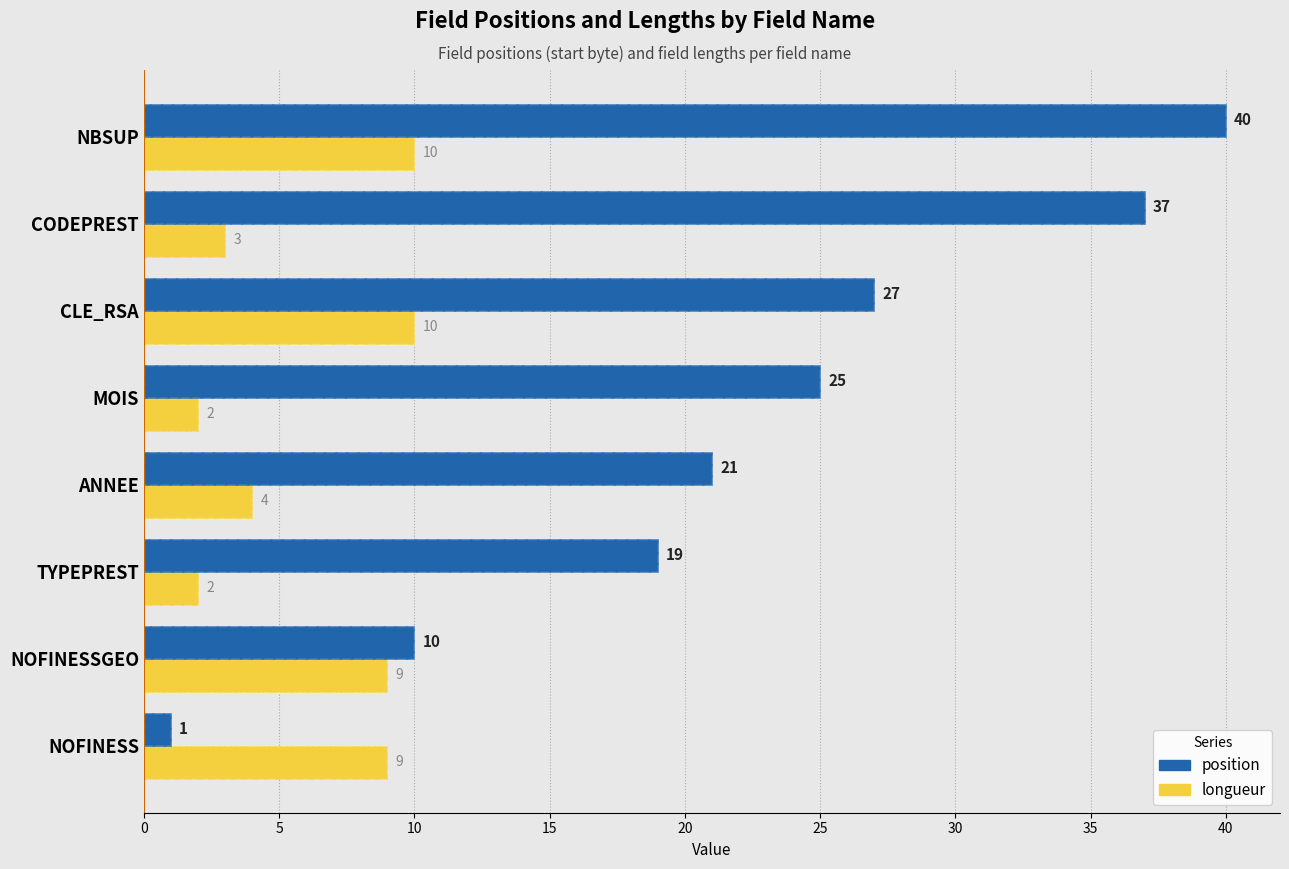

The value of position at TYPEPREST is 19. True or false?

True